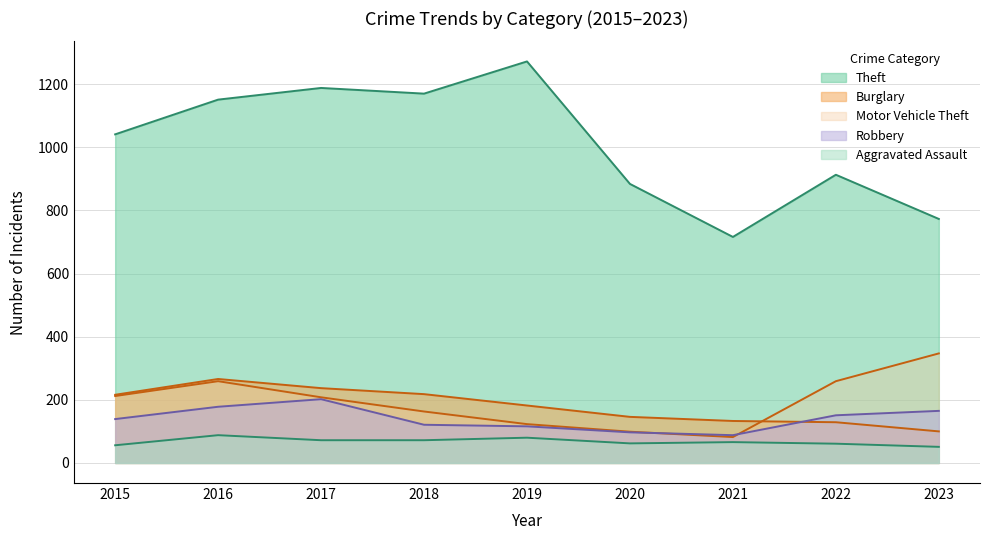

What is the total value across all series at 2015?

1664